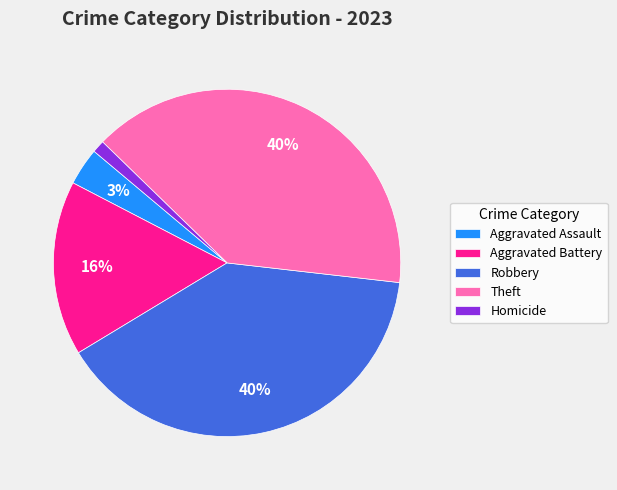

How many segments does this pie chart have?

5